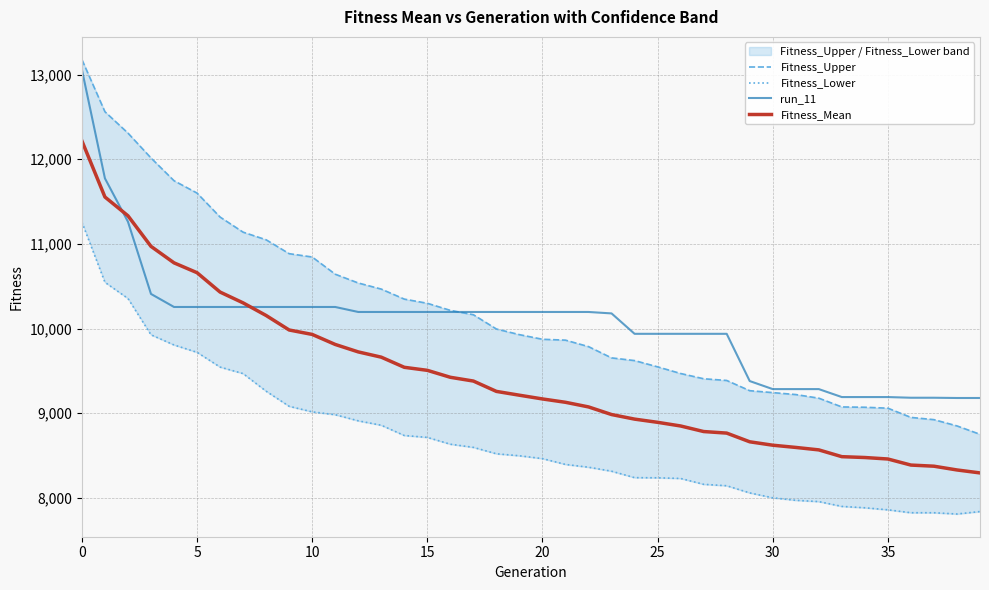

What is the maximum value for run_11?

13058.0